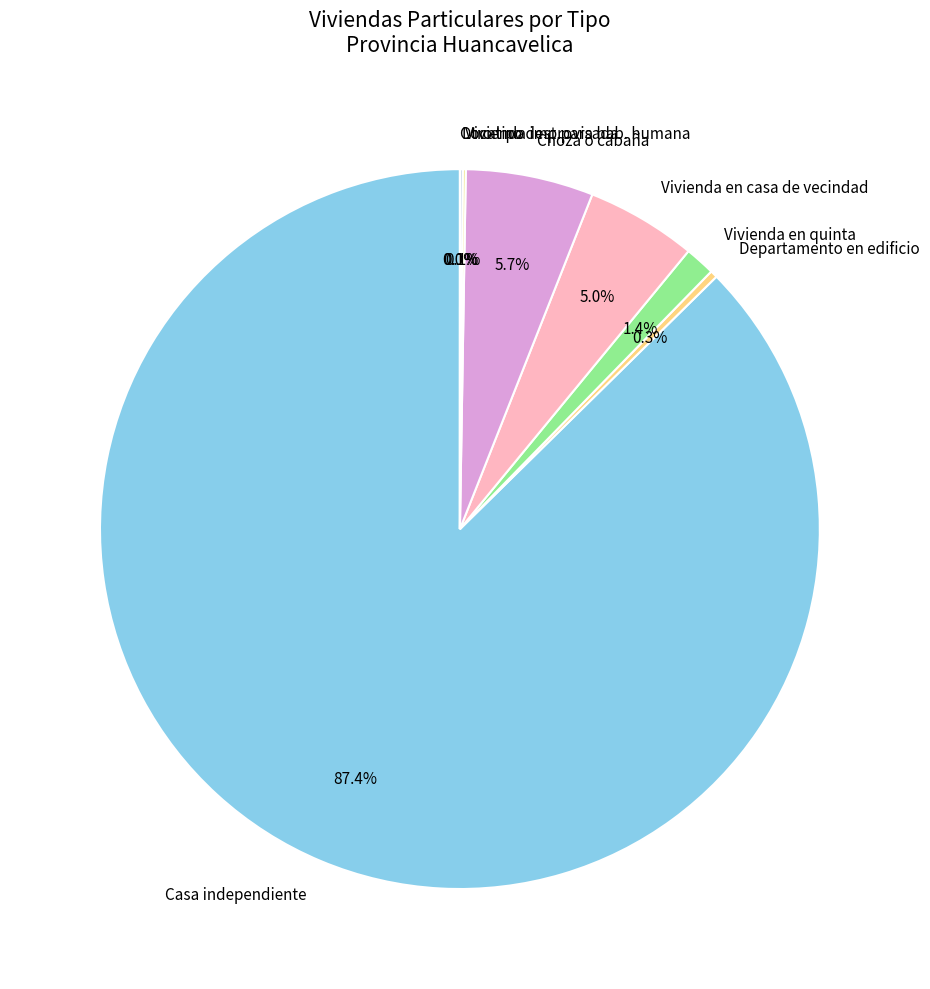

Does any single category account for the majority?

Yes